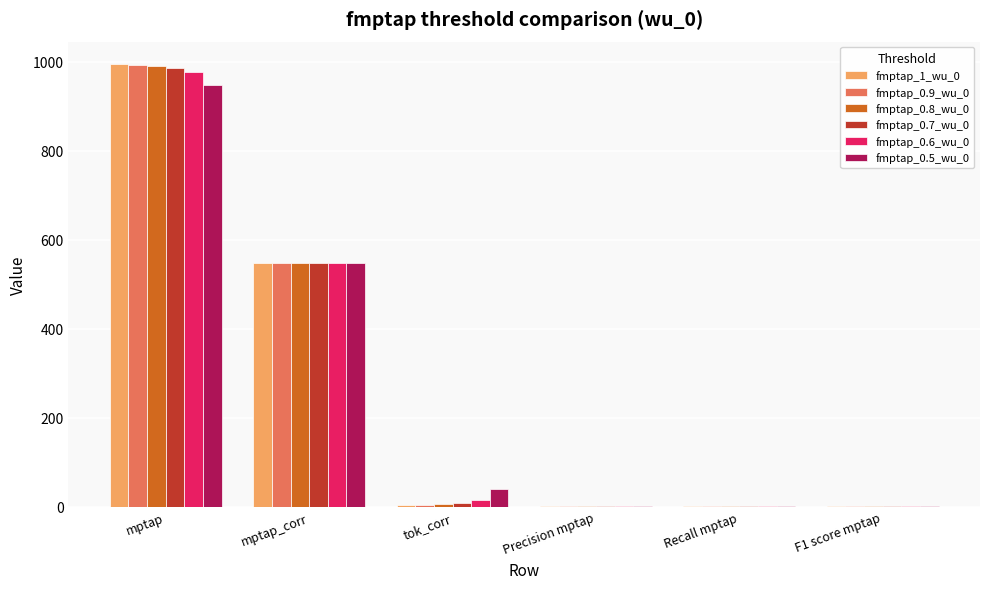

What is the sum of all fmptap_0.9_wu_0 values?

1546.7